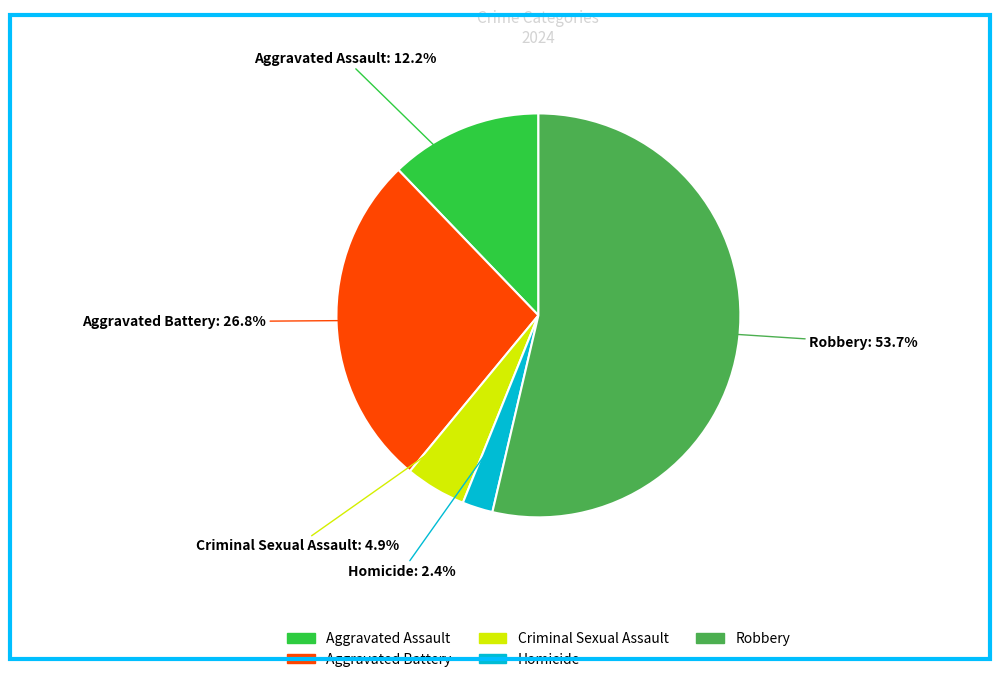

Which has a higher value, Robbery or Aggravated Battery?

Robbery